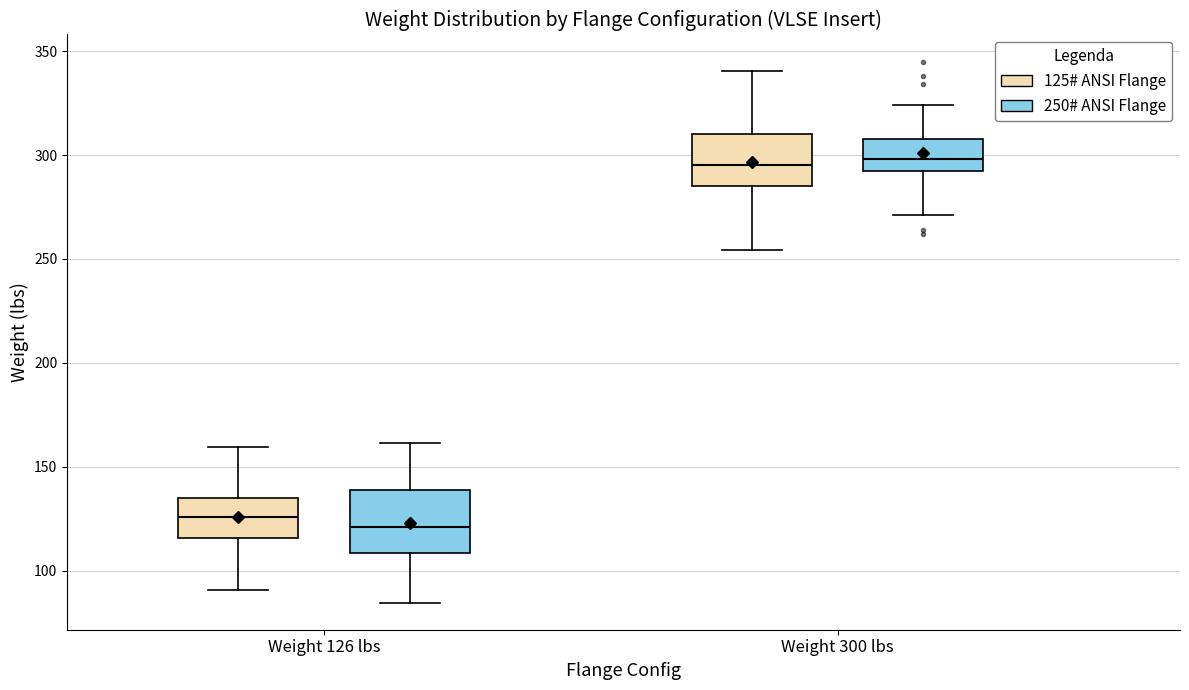

Reading left to right, read every box against the y-axis: the position of its median line, the range the box covers, and the ends of its whiskers. The values are not printed on the chart, so give them approximately, as read against the axis.

Weight 126 lbs (125# ANSI Flange): median 125, box 115 to 135, whiskers 90 to 160
Weight 126 lbs (250# ANSI Flange): median 120, box 110 to 140, whiskers 85 to 160
Weight 300 lbs (125# ANSI Flange): median 295, box 285 to 310, whiskers 255 to 340
Weight 300 lbs (250# ANSI Flange): median 300, box 290 to 310, whiskers 270 to 325